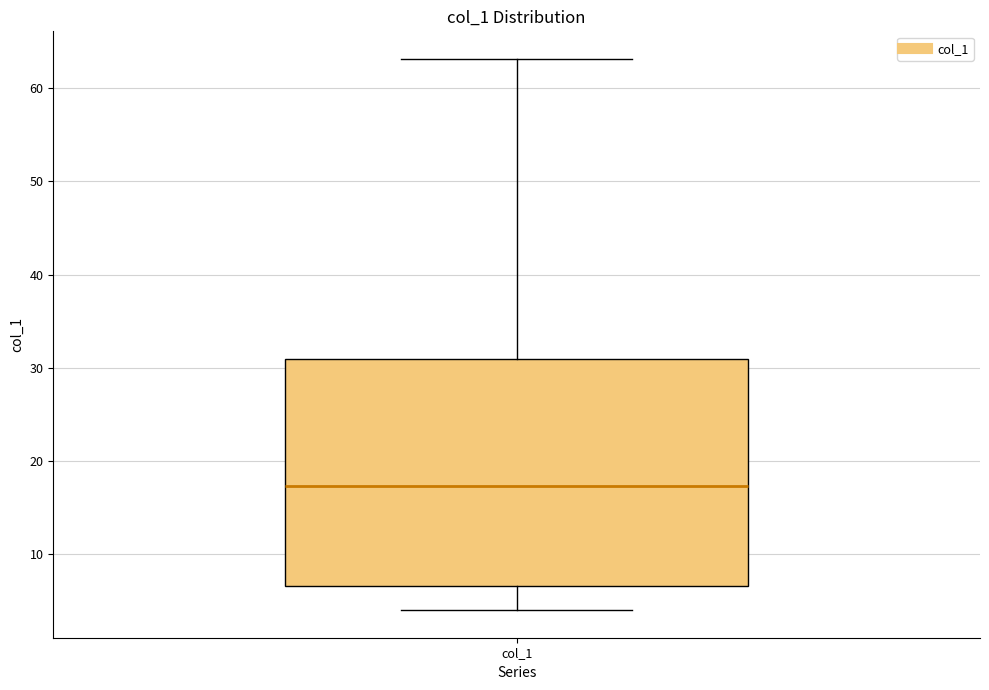

Where does the lower whisker of the box for col_1 end on the y-axis? The values are not printed on the chart, so give them approximately, as read against the axis.

4